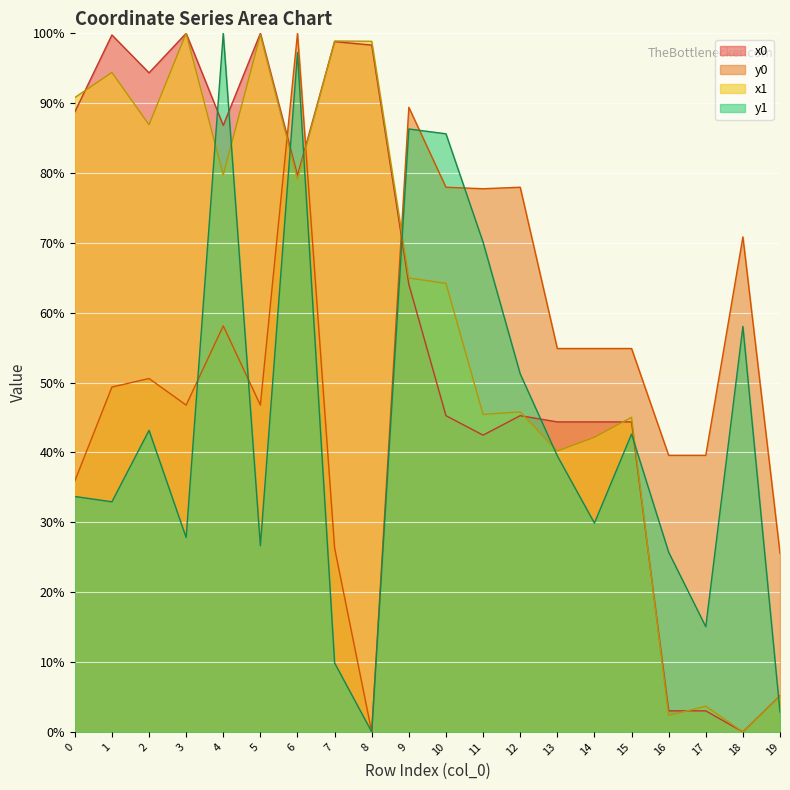

True or false: x0 and x1 intersect in this chart.

True